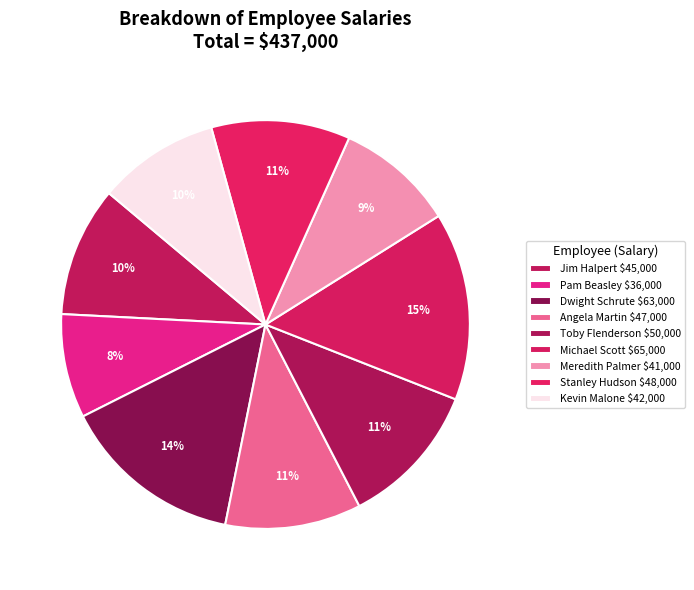

How many segments does this pie chart have?

9